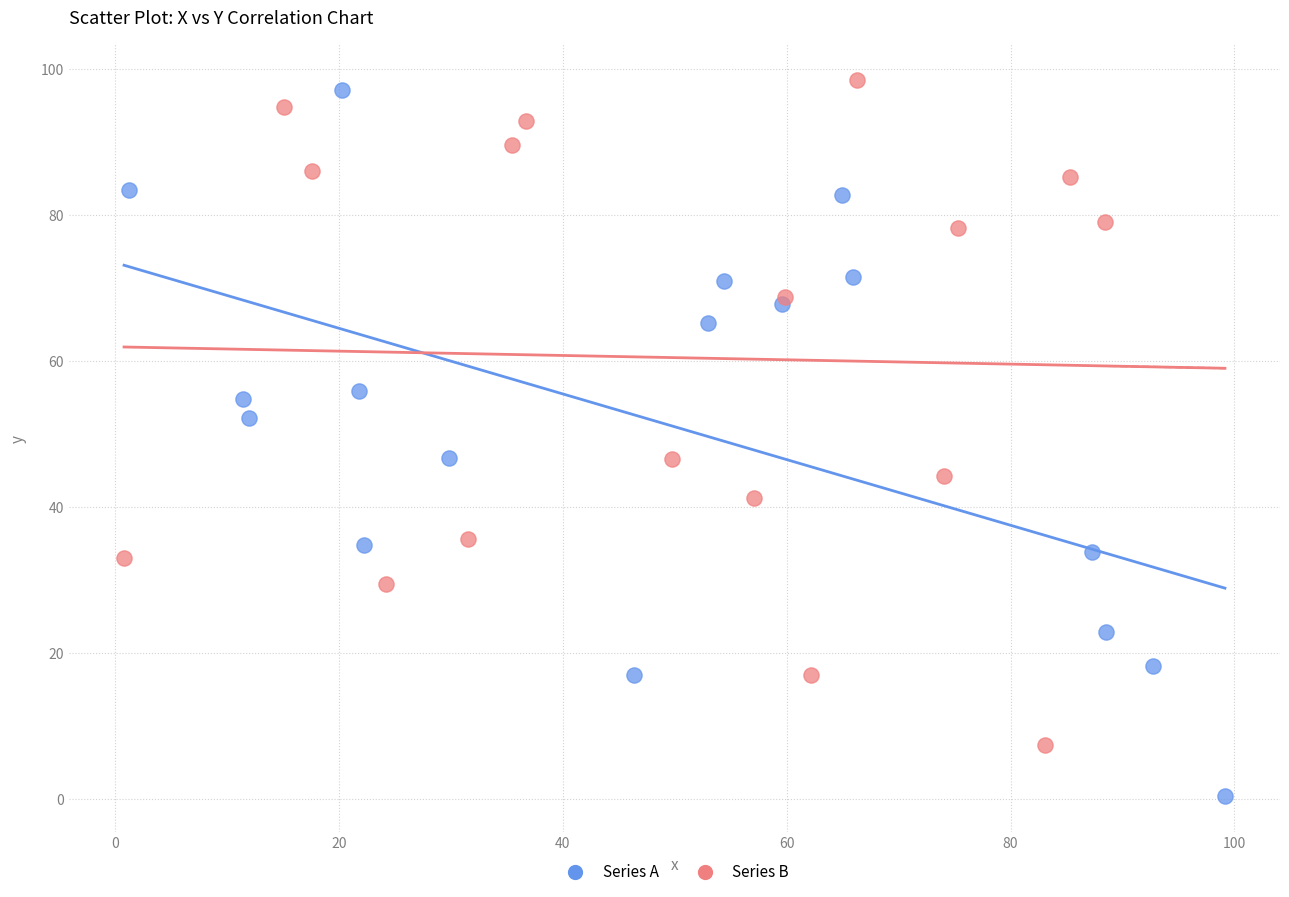

Which series has the largest Y range (max minus min)?

Series A